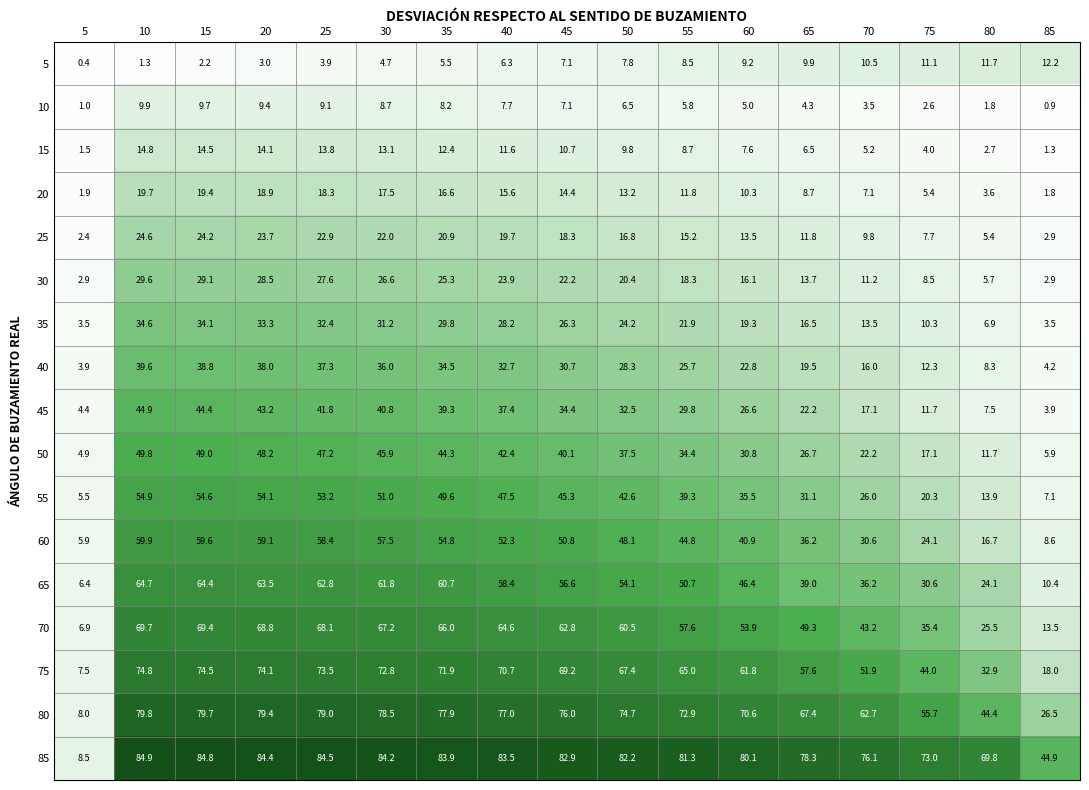

Which series has the widest spread of values?

85